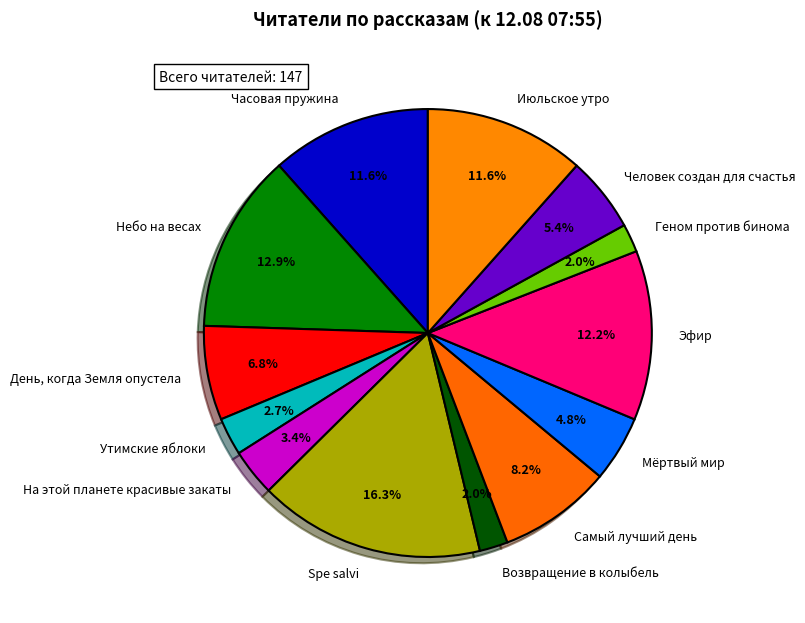

Approximately how many times larger is the value at Самый лучший день compared to На этой планете красивые закаты?

2.4